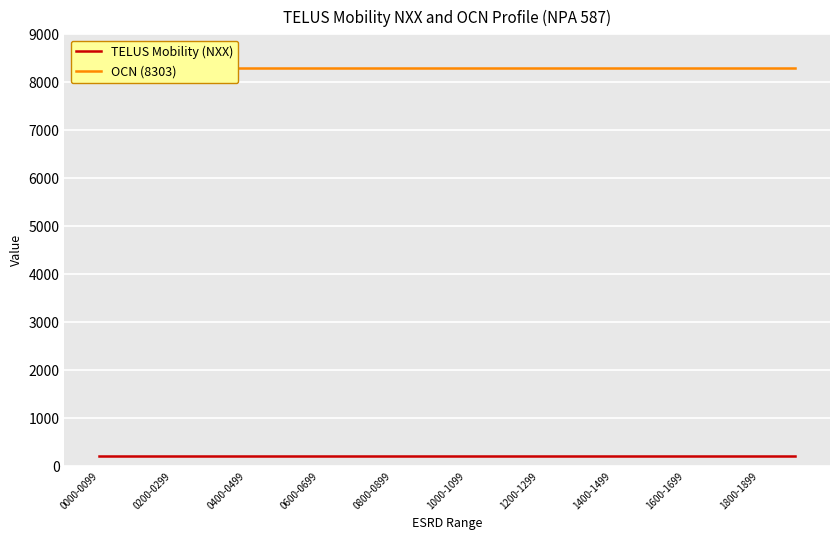

True or false: OCN (8303) and TELUS Mobility (NXX) cross at least once.

False